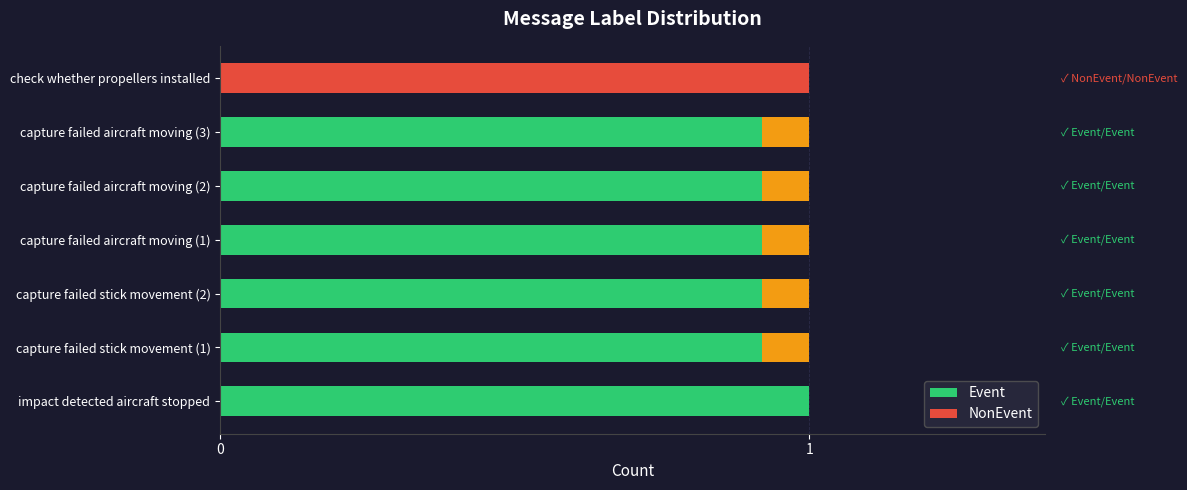

Are the bars horizontal?

Yes